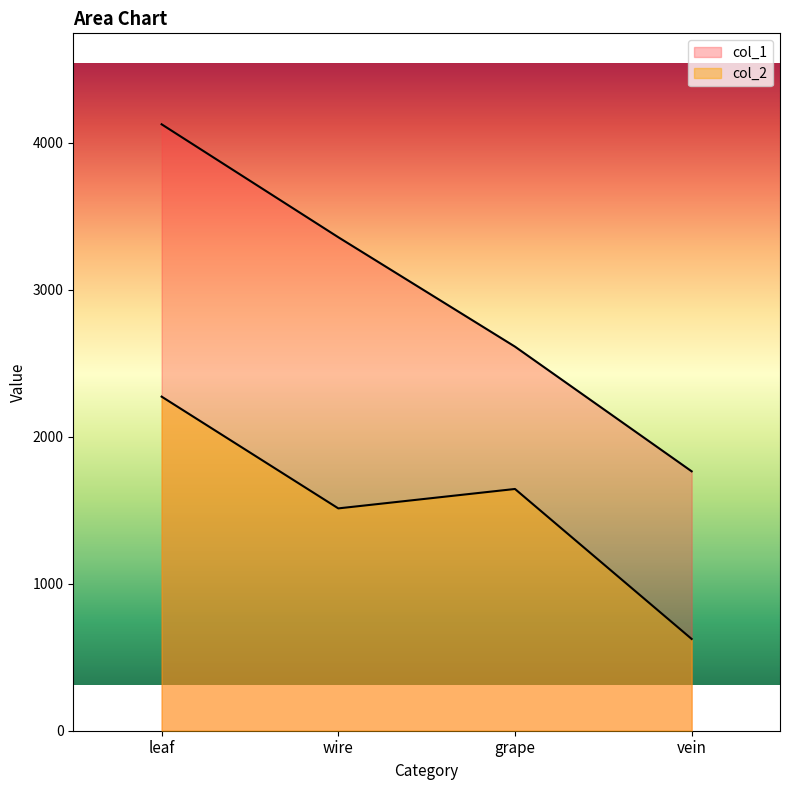

The value of col_1 at vein is 1764. True or false?

True